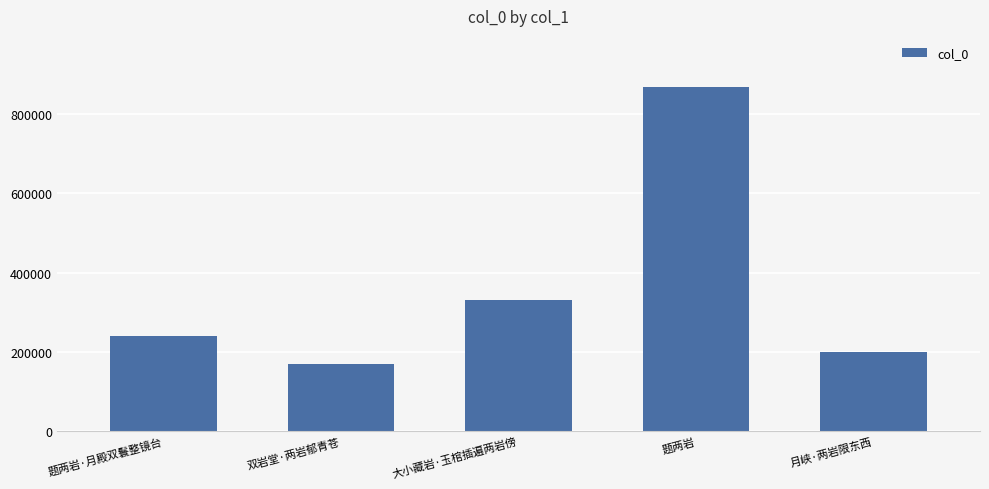

What is the minimum value shown in the chart?

169285